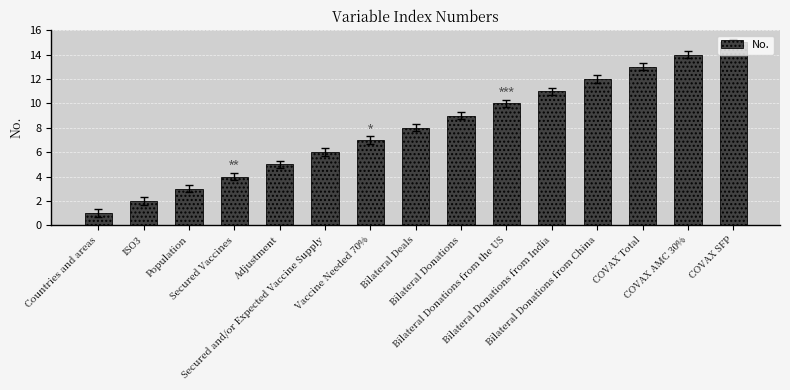

What is the average value?

8